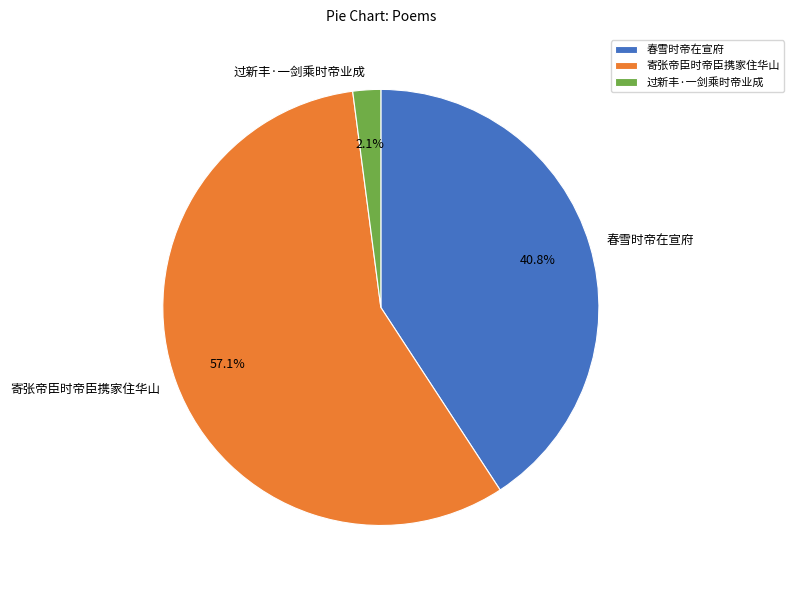

Is the sum of 春雪时帝在宣府 and 寄张帝臣时帝臣携家住华山 greater than half?

Yes